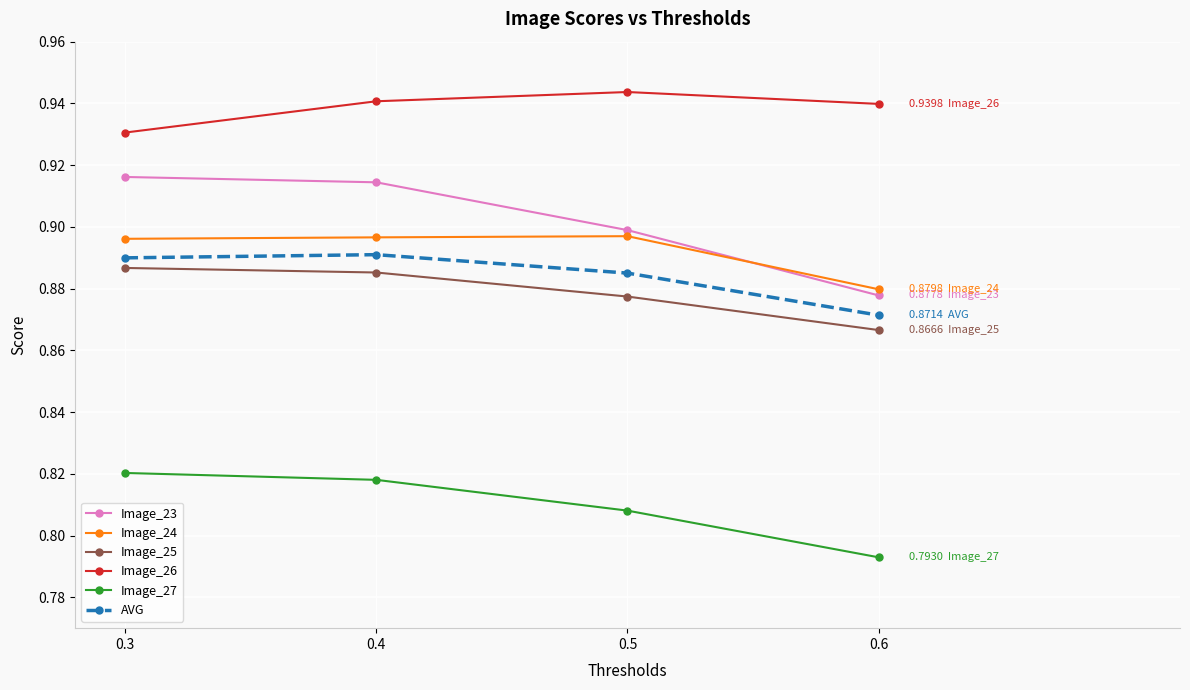

Is the value of Image_27 at 0.5 greater than the value of Image_23 at 0.6?

No